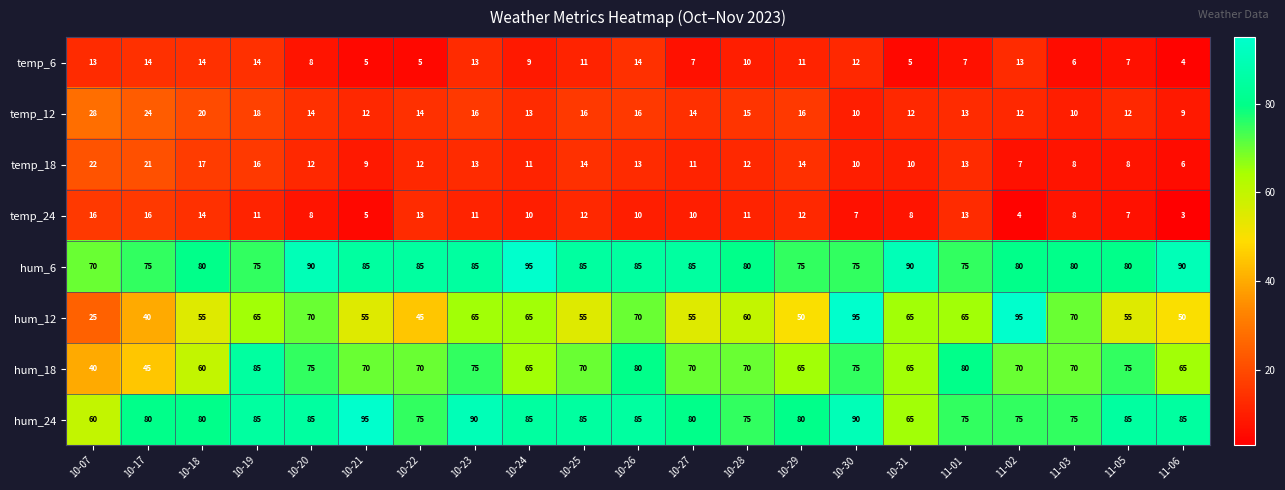

What is the spread (max minus min) of values at 10-22?

80